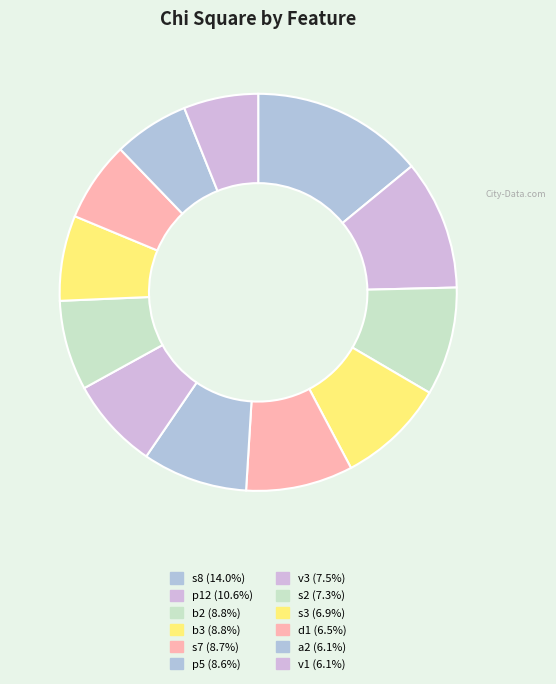

Count the number of slices in the pie.

12